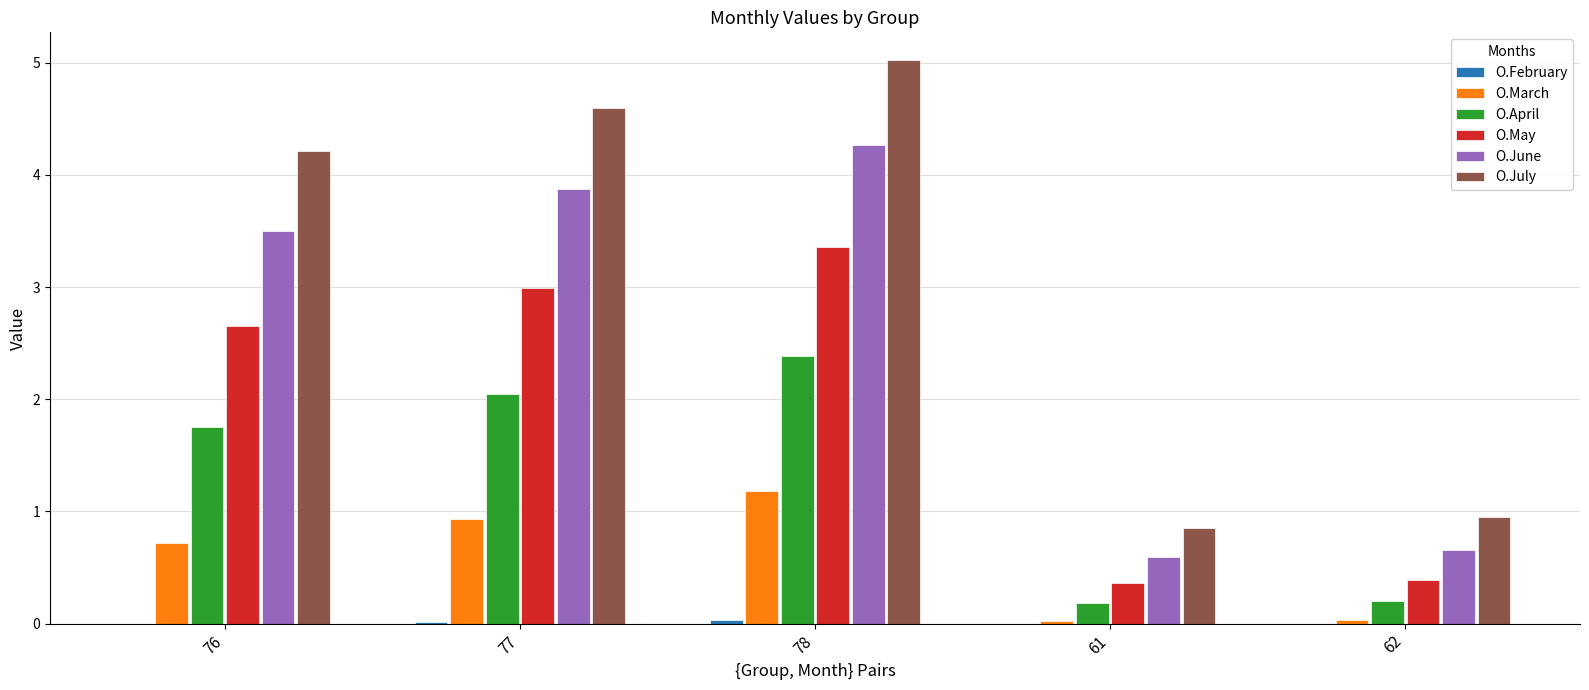

Is it true that O.June equals 5.8 at 78?

False